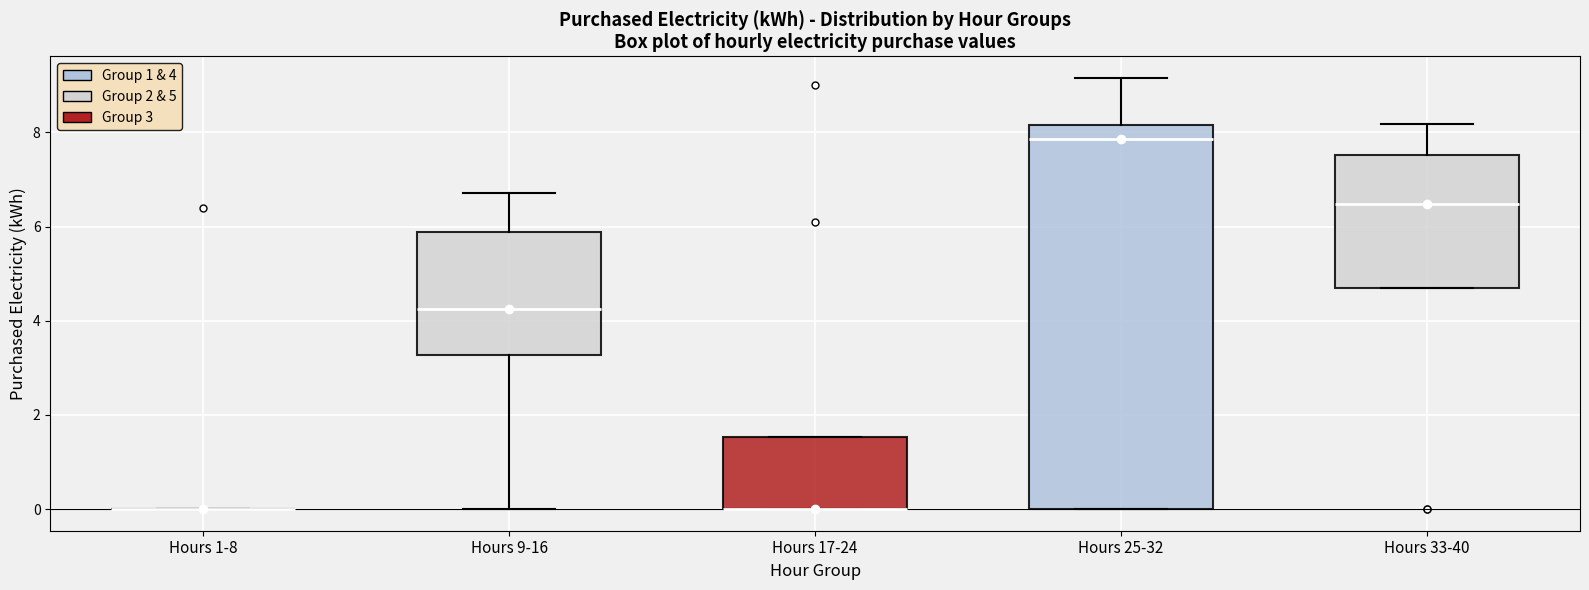

Reading left to right, read every box against the y-axis: the position of its median line, the range the box covers, and the ends of its whiskers. The values are not printed on the chart, so give them approximately, as read against the axis.

Hours 1-8: box collapsed to a line at 0.0, whiskers 0.0 to 0.0
Hours 9-16: median 4.2, box 3.2 to 5.8, whiskers 0.0 to 6.8
Hours 17-24: median 0.0 (drawn on the box's lower edge), box 0.0 to 1.6, whiskers 0.0 to 1.6
Hours 25-32: median 7.8, box 0.0 to 8.2, whiskers 0.0 to 9.2
Hours 33-40: median 6.4, box 4.8 to 7.6, whiskers 4.8 to 8.2